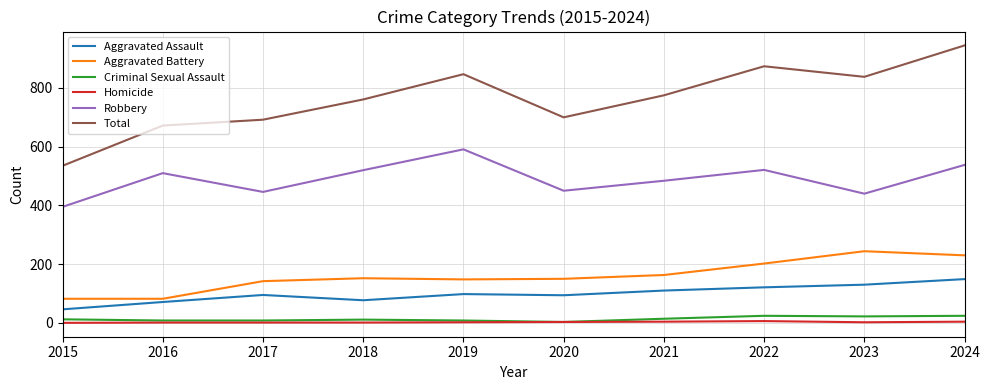

What is the highest value of the Total series?

945